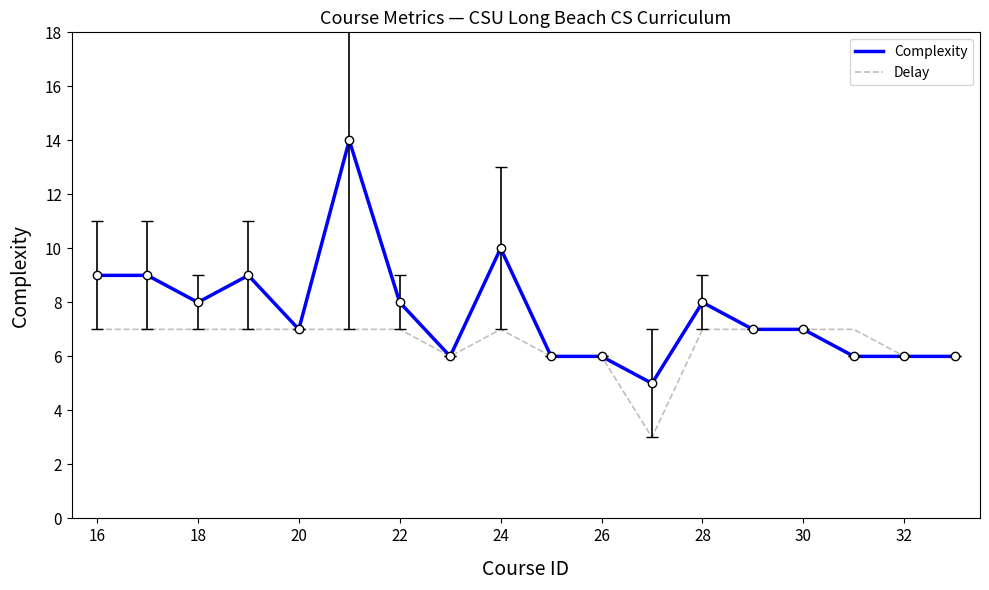

What is the maximum value shown in the chart?

14